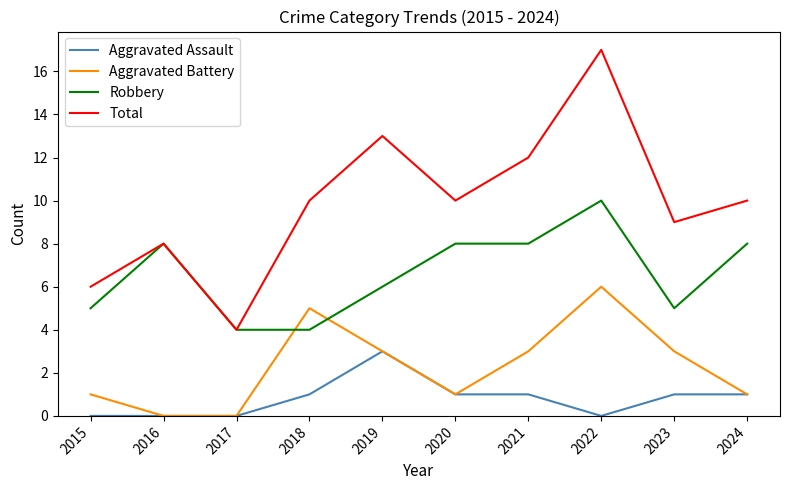

True or false: Aggravated Battery and Total intersect in this chart.

False